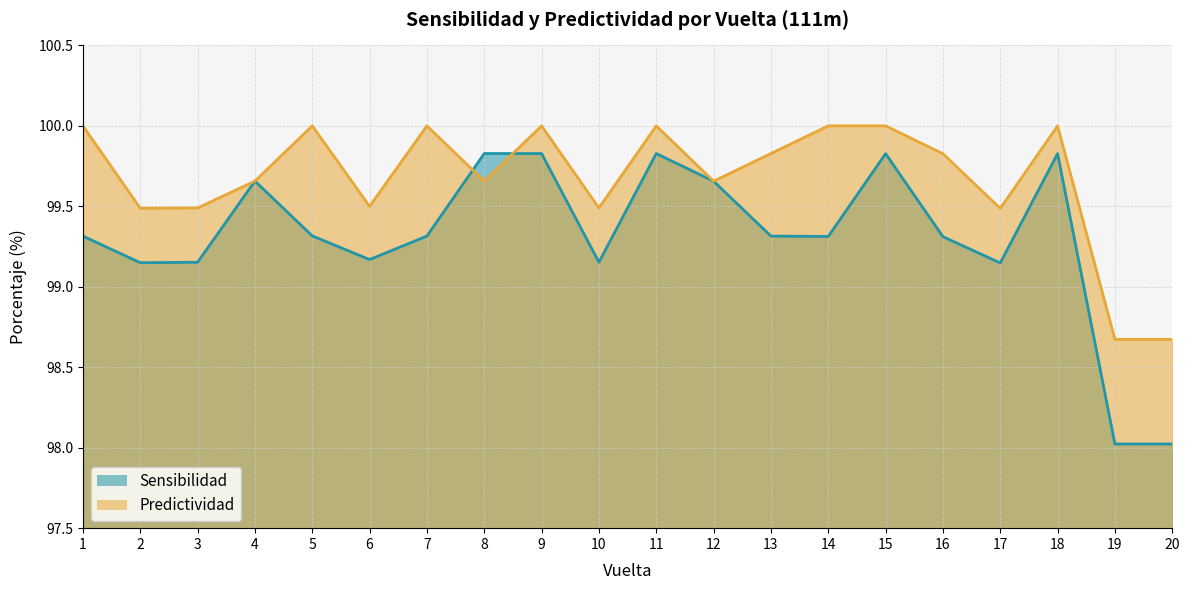

What is the minimum value for Predictividad?

98.7